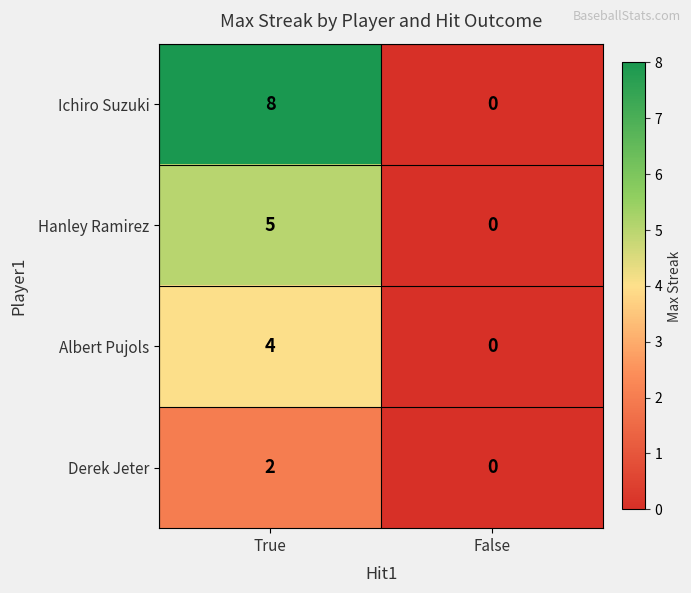

Which series has the largest range (max minus min)?

Ichiro Suzuki